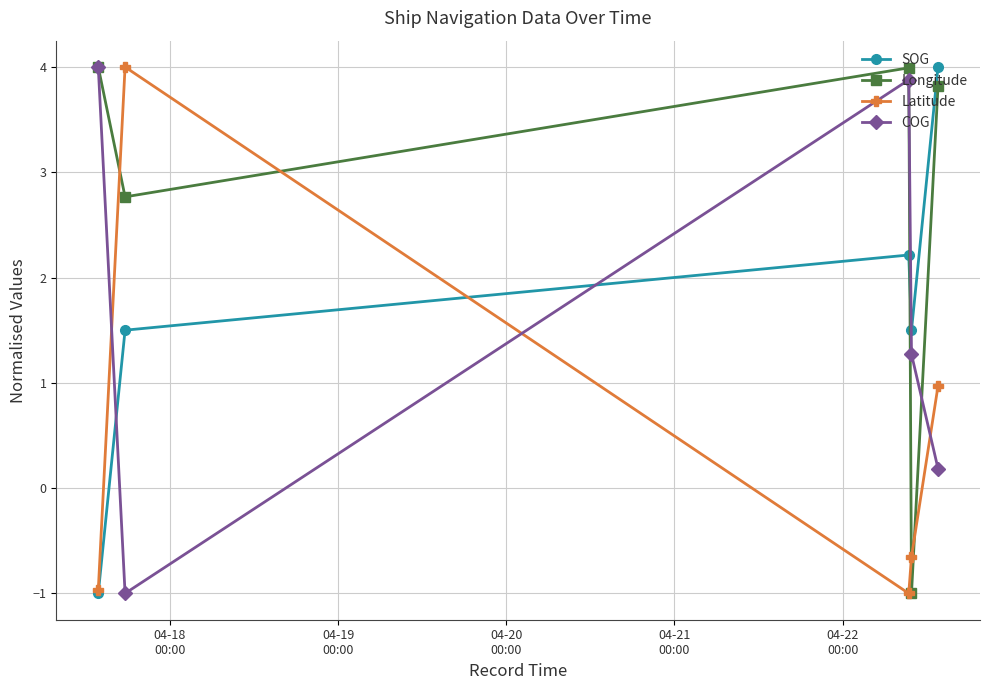

Which series has the largest total across all categories?

Longitude